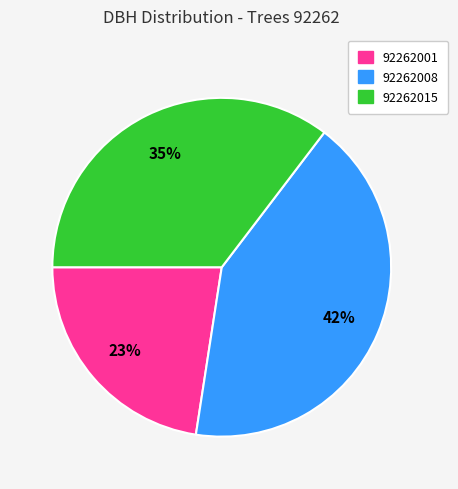

What percentage is the 92262008 slice, to the nearest percent?

42%